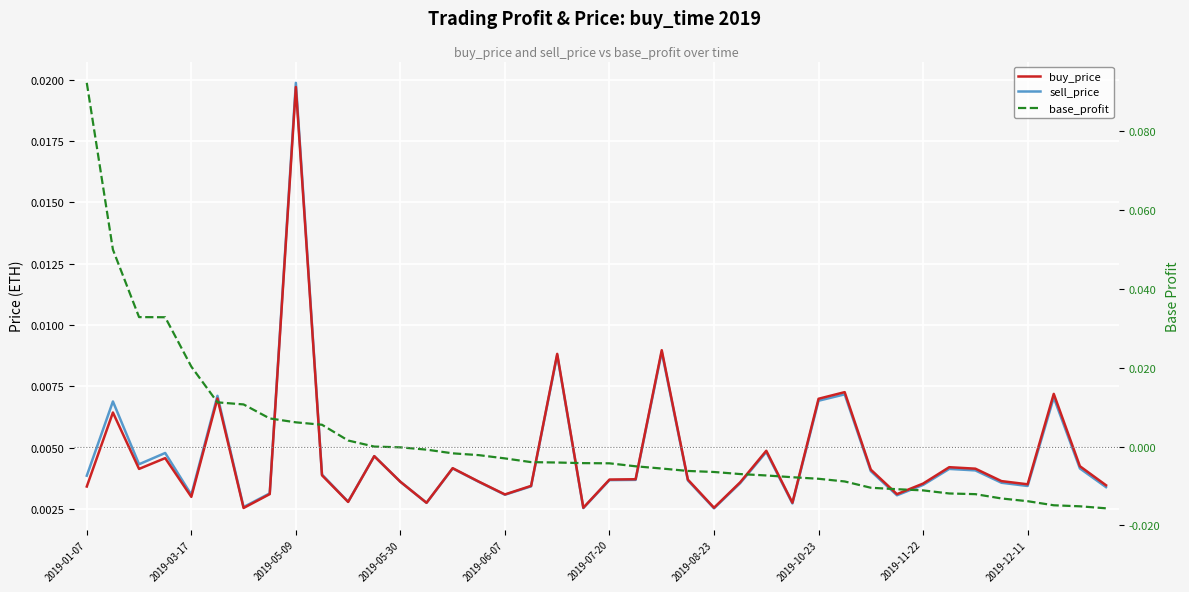

What are all the series names shown in the legend?

sell_price, buy_price, base_profit